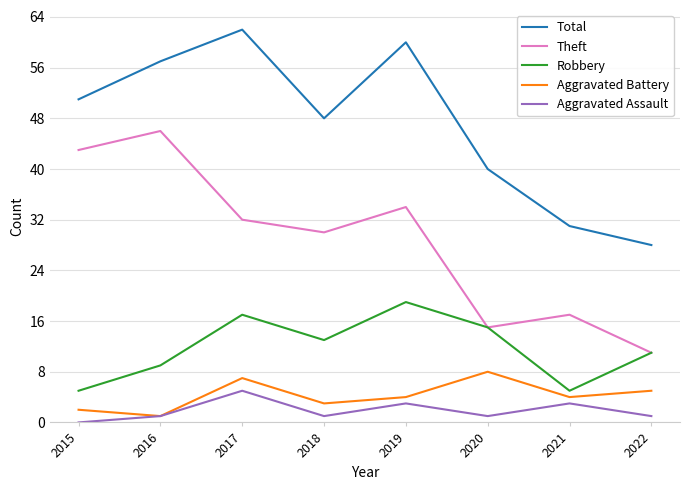

True or false: Aggravated Battery has more than 1 points higher than both neighbors.

True